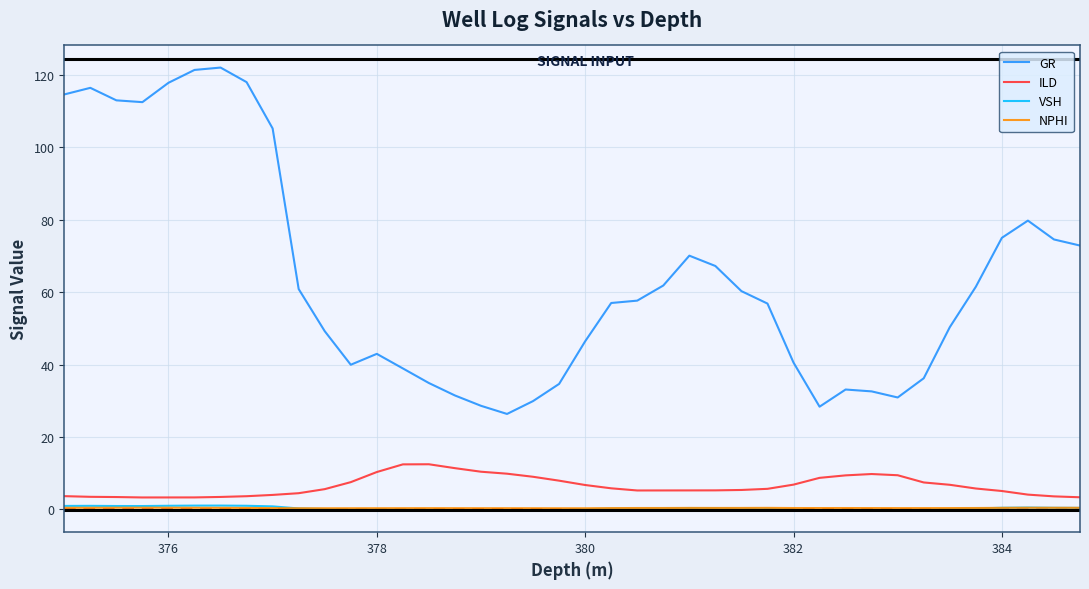

How many lines are shown in the chart?

4